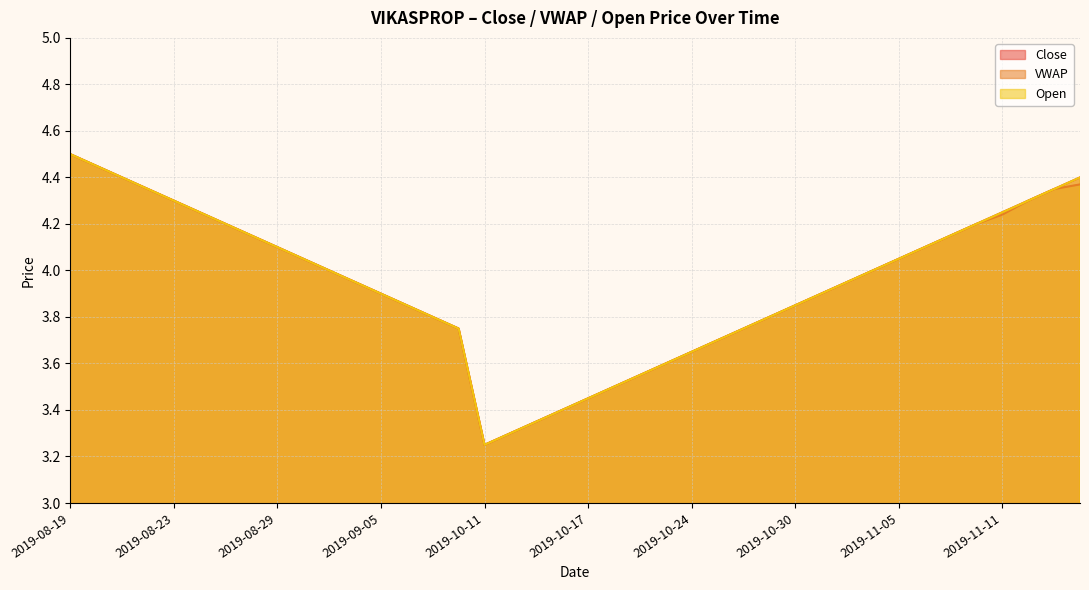

What is the difference between the maximum and second lowest values in the VWAP series?

1.2